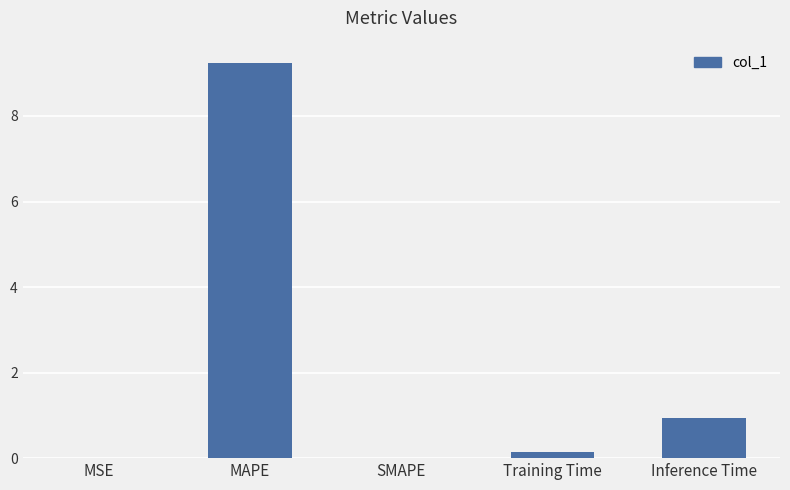

What is the sum of all values?

10.3